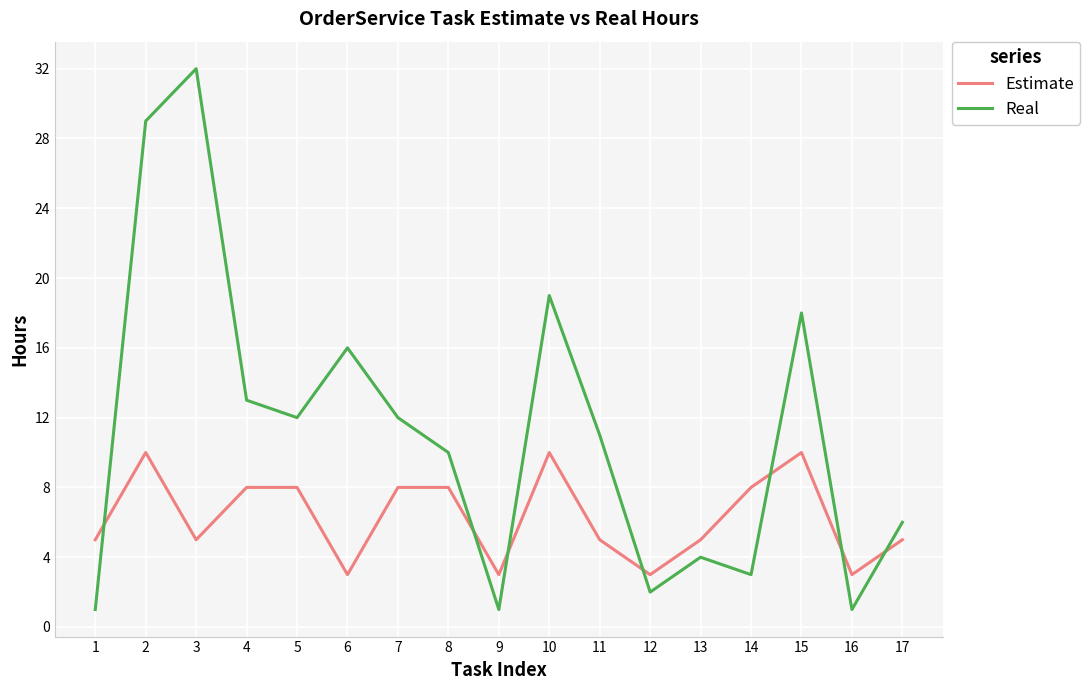

Does the chart have visible grid lines?

Yes